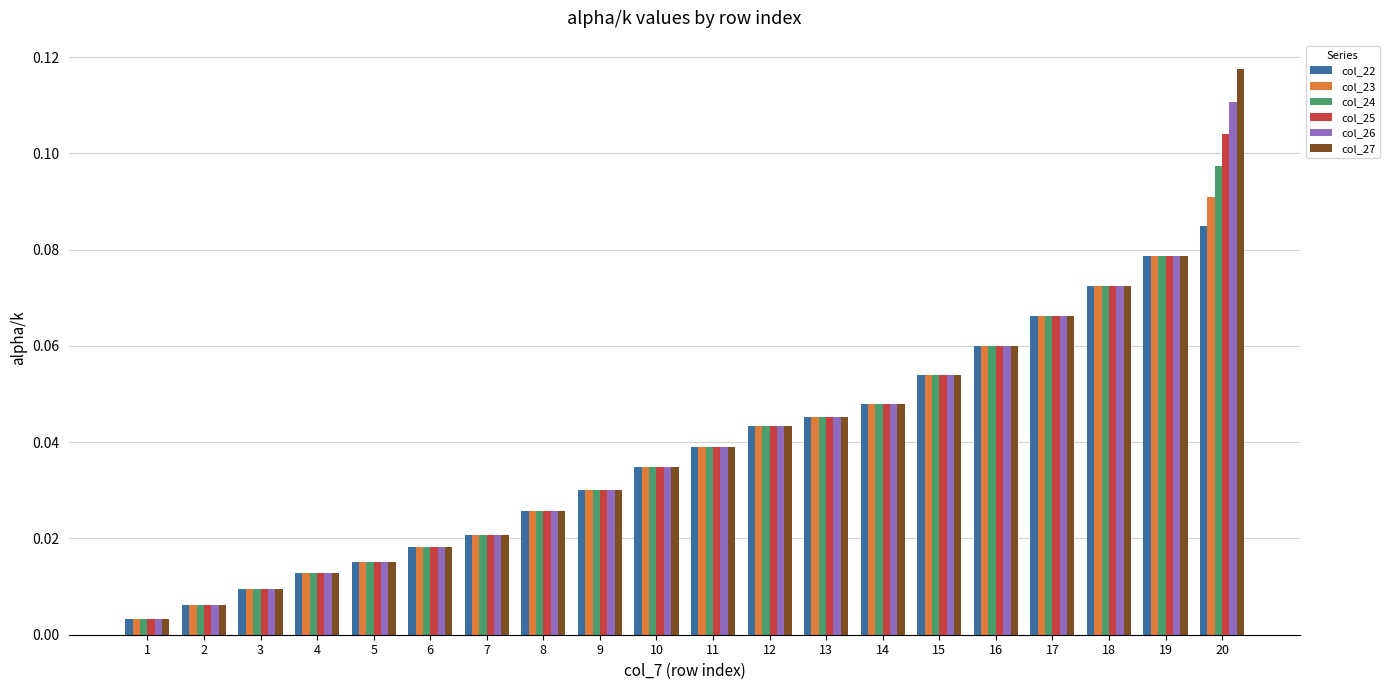

At how many categories does at least one series exceed 0?

20